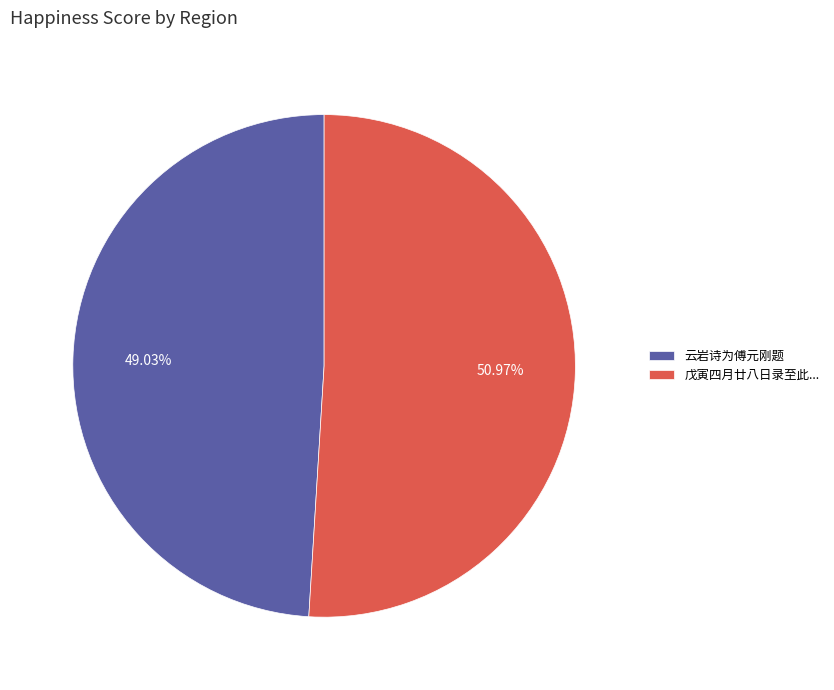

Rank the categories by value from highest to lowest.

戊寅四月廿八日录至此..., 云岩诗为傅元刚题